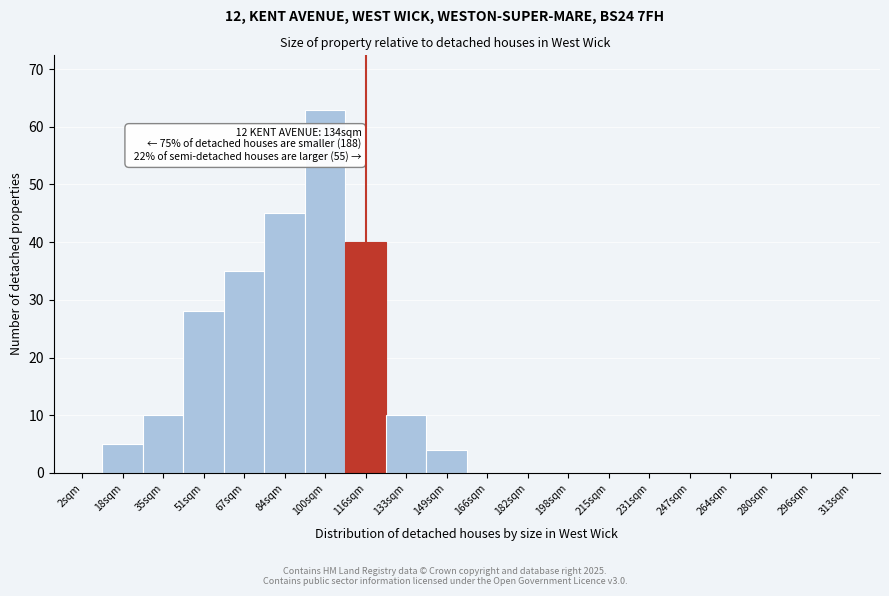

Reading left to right, transcribe all the data shown in this chart.

2sqm=0	18sqm=5	35sqm=10	51sqm=28	67sqm=35	84sqm=45	100sqm=63	116sqm=40	133sqm=10	149sqm=4	166sqm=0	182sqm=0	198sqm=0	215sqm=0	231sqm=0	247sqm=0	264sqm=0	280sqm=0	296sqm=0	313sqm=0